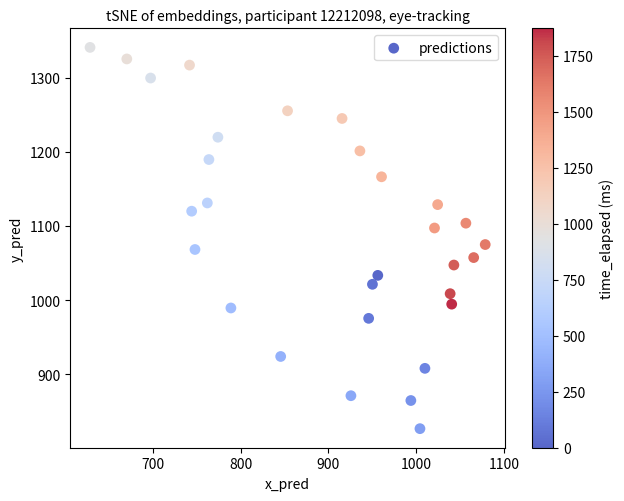

What is the range of X values (max minus min)?

449.8